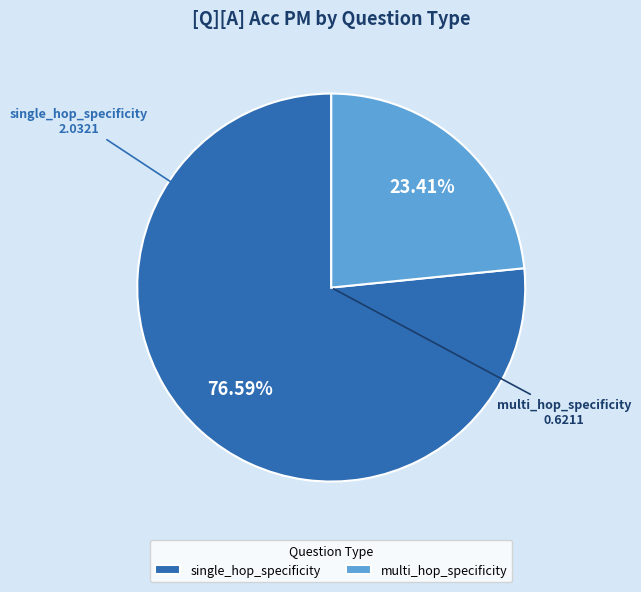

Which slice is the largest?

single_hop_specificity